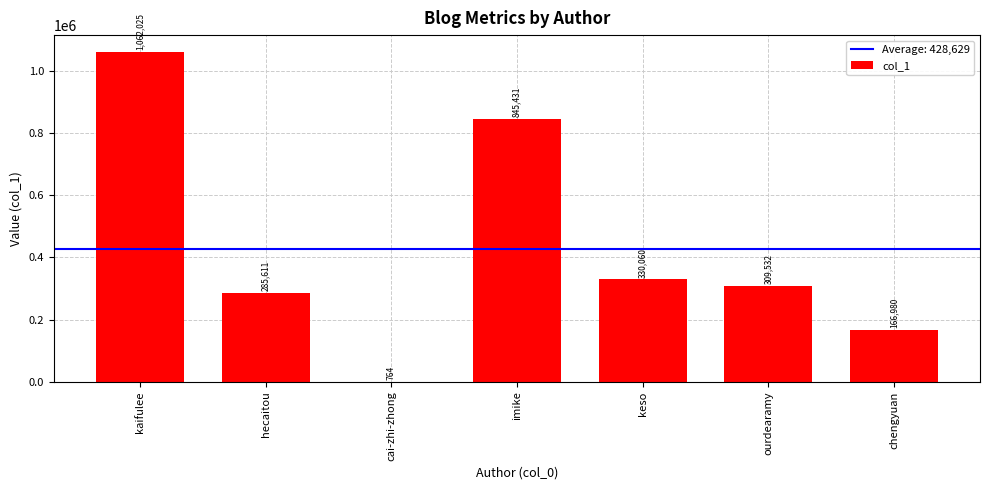

What is the ratio of the value at kaifulee to the value at ourdearamy?

3.4